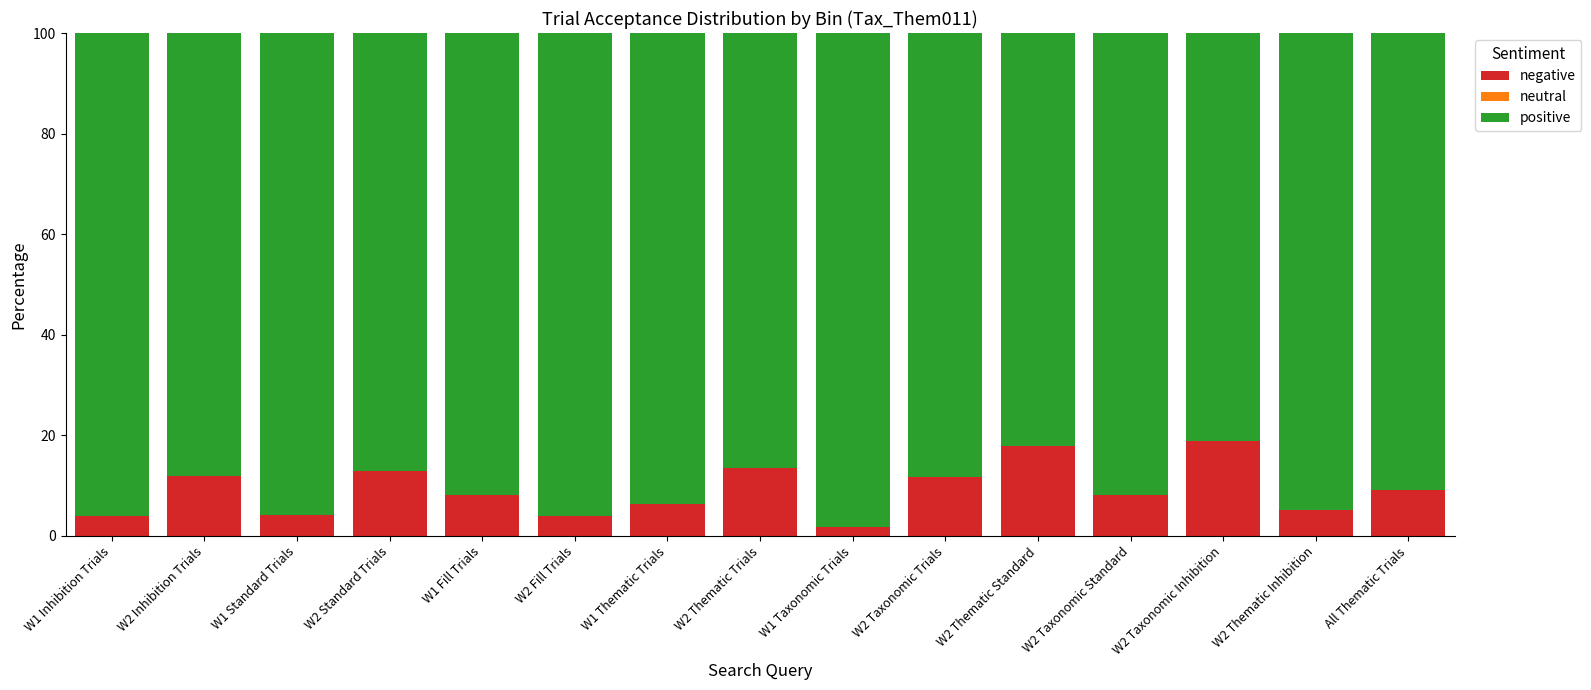

What is the total value across all series at W2 Fill Trials?

100.0